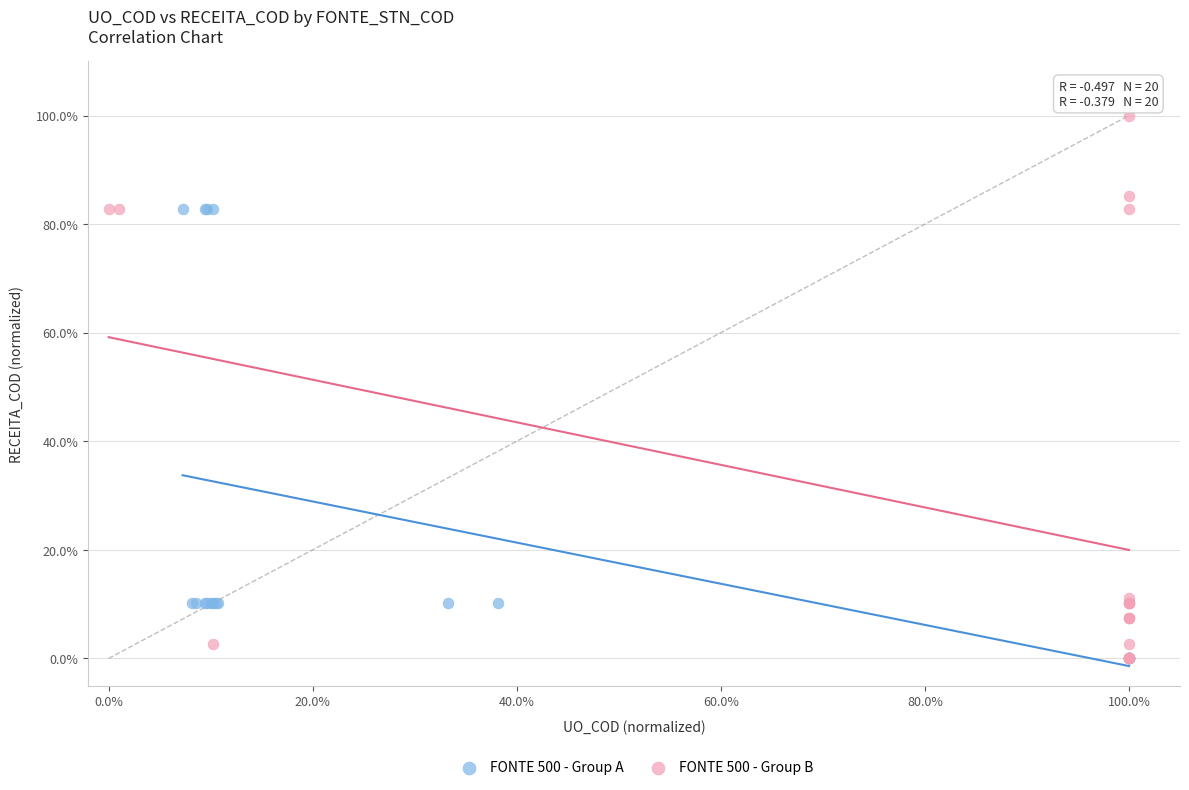

Which series contains the highest Y value?

FONTE 500 - Group B